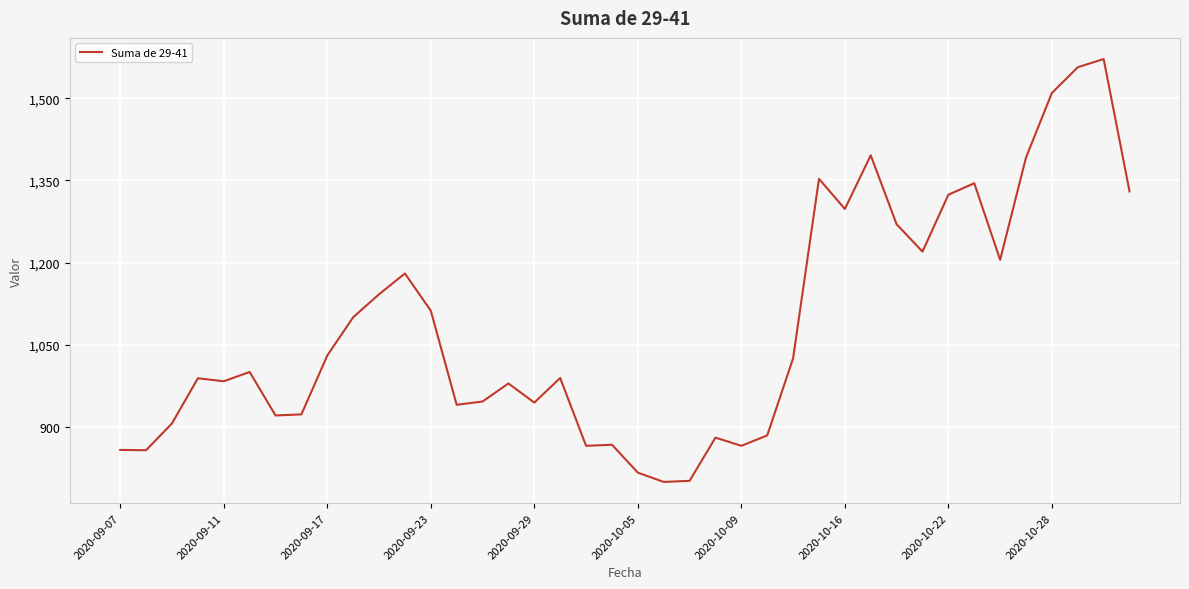

What is the smallest value displayed?

799.0